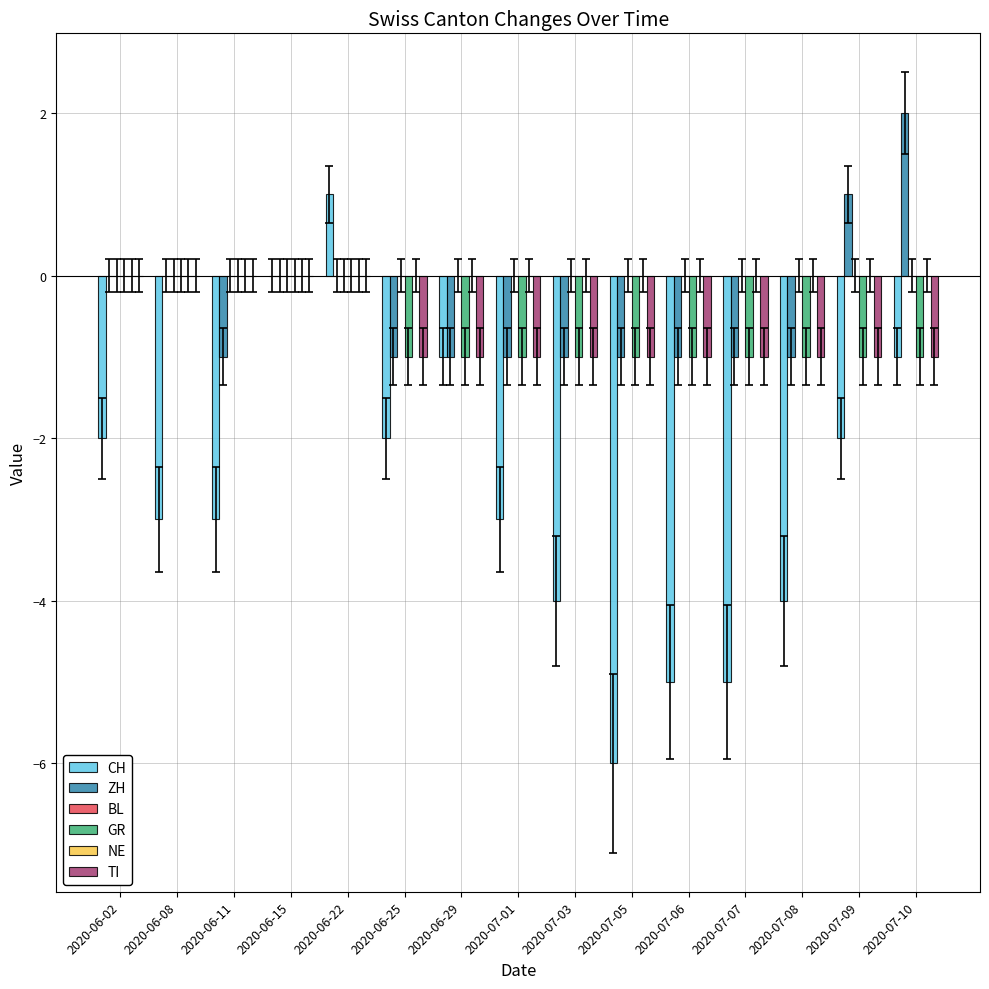

How many categories are shown in the chart?

15